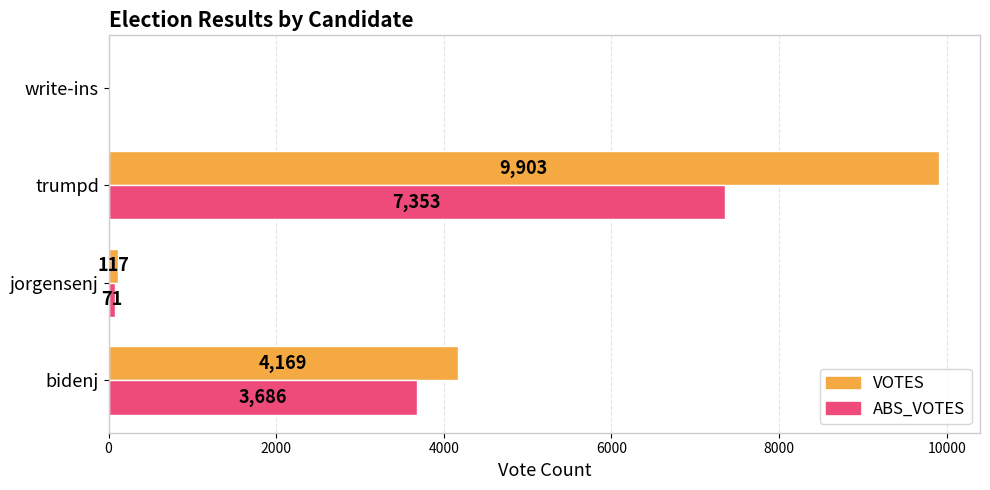

What is the total value across all series at jorgensenj?

188